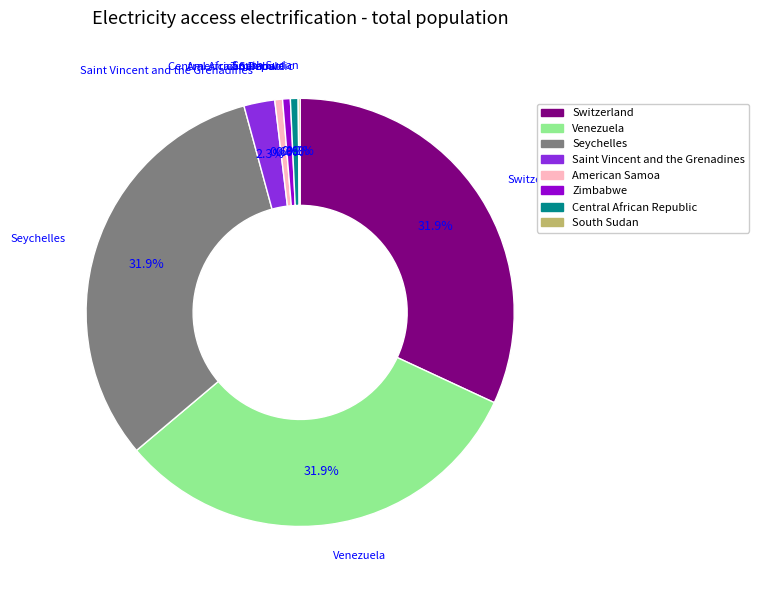

Does any single category account for the majority?

No